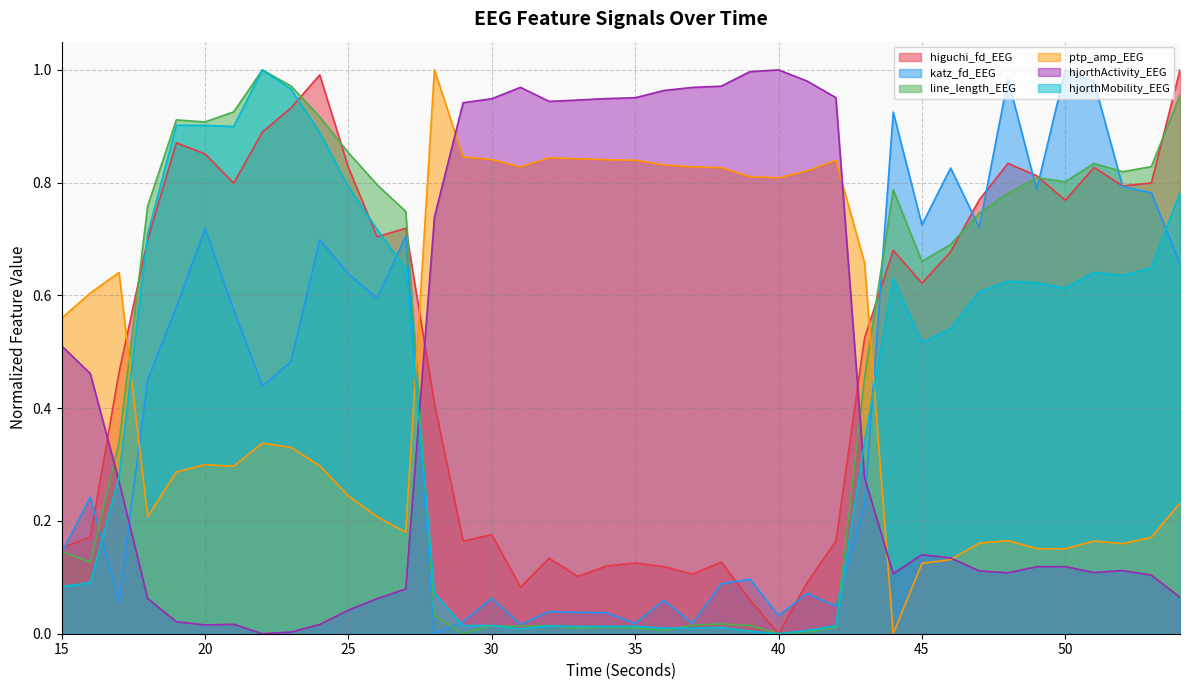

How many interior local peaks does the katz_fd_EEG series have?

13